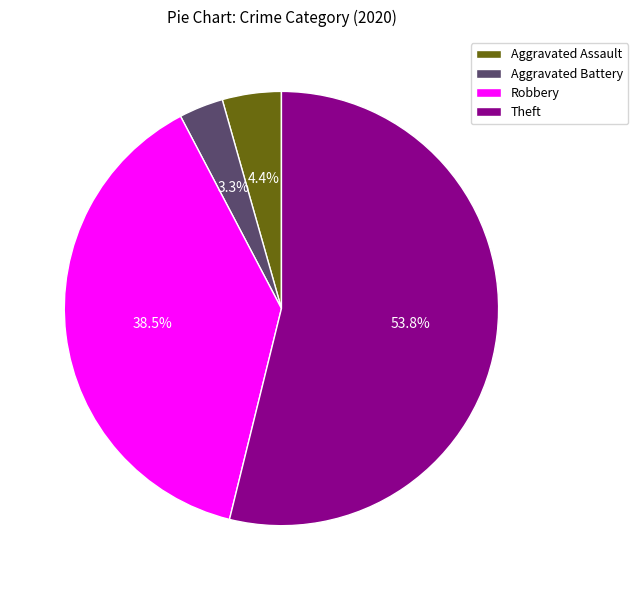

Combined, what portion of the pie is Aggravated Battery and Robbery?

41.8%